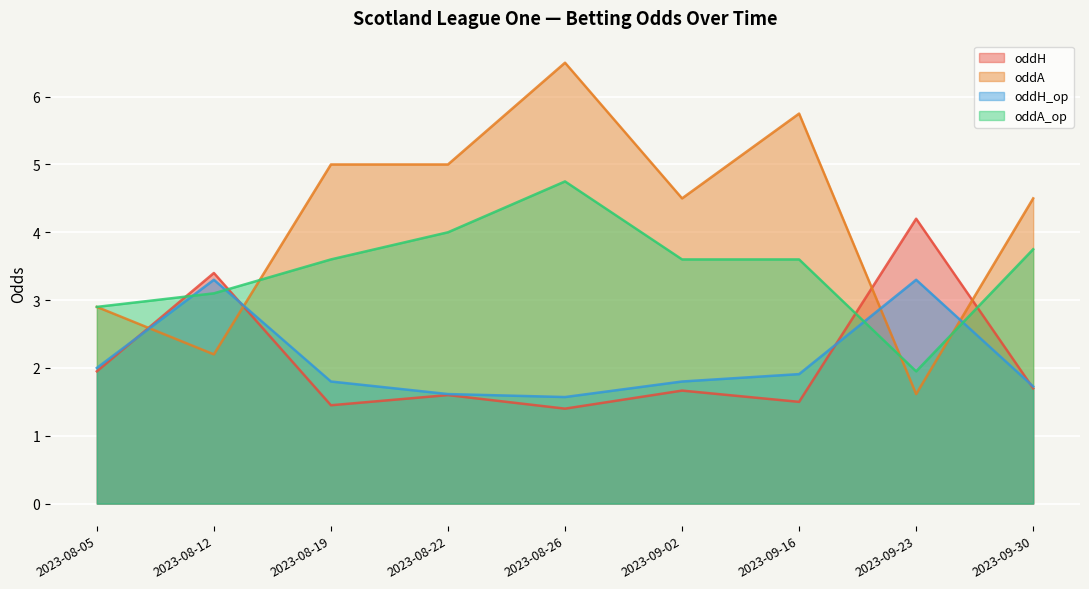

What is the label of the 2nd point from the right?

2023-09-23